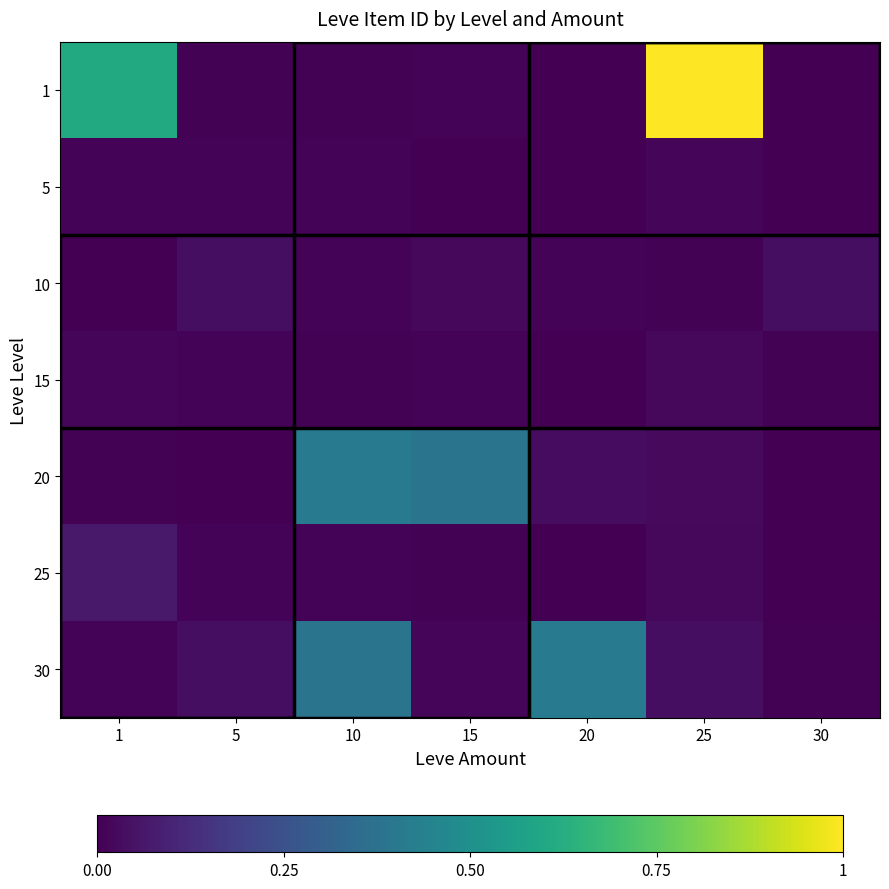

Reading left to right, what are all the values shown in this chart?

1: 1=0.6	5=0.0	10=0.0	15=0.0	20=0.0	25=1.0	30=0.0
5: 1=0.0	5=0.0	10=0.0	15=0.0	20=0.0	25=0.0	30=0.0
10: 1=0.0	5=0.0	10=0.0	15=0.0	20=0.0	25=0.0	30=0.0
15: 1=0.0	5=0.0	10=0.0	15=0.0	20=0.0	25=0.0	30=0.0
20: 1=0.0	5=0.0	10=0.4	15=0.4	20=0.0	25=0.0	30=0.0
25: 1=0.1	5=0.0	10=0.0	15=0.0	20=0.0	25=0.0	30=0.0
30: 1=0.0	5=0.0	10=0.4	15=0.0	20=0.4	25=0.0	30=0.0